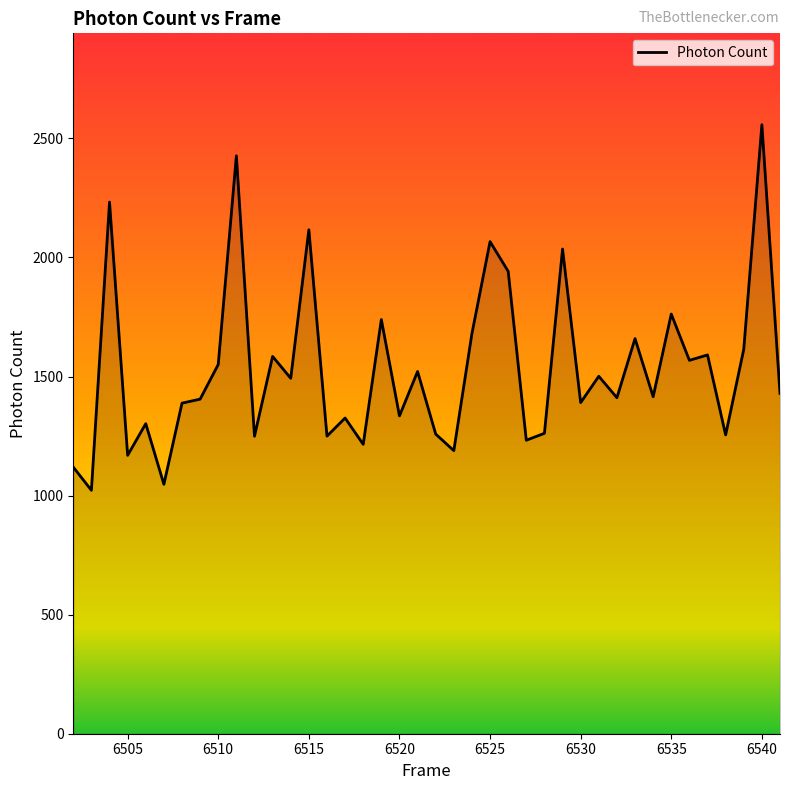

What is the minimum value shown in the chart?

1022.2